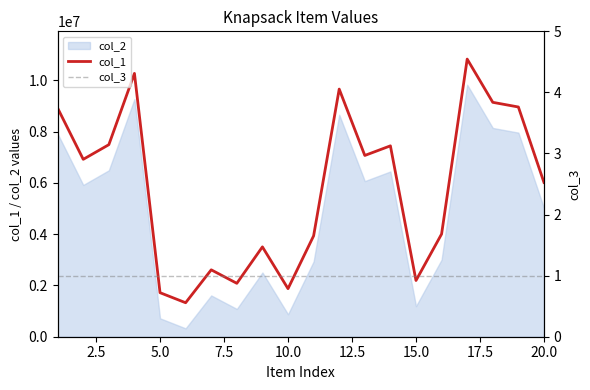

What is the lowest value of the col_1 series?

1325914